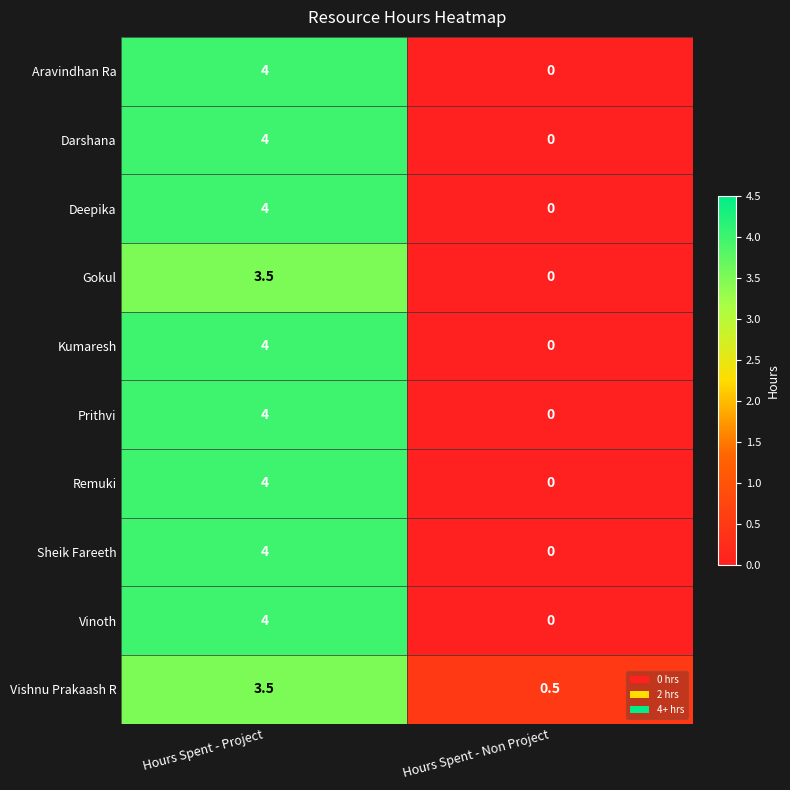

What is the difference between the highest and lowest values at Hours Spent - Non Project?

0.5